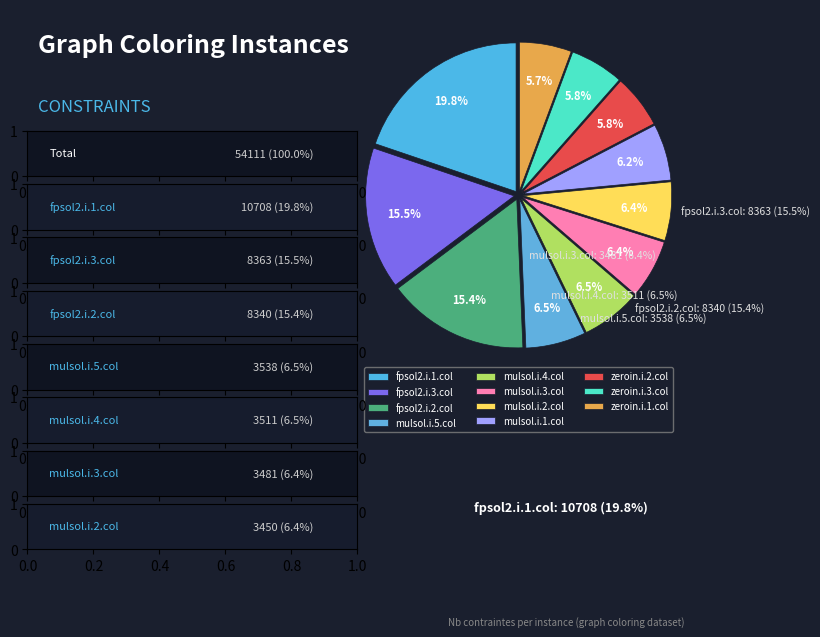

What percentage is NOT represented by zeroin.i.3.col?

94.2%